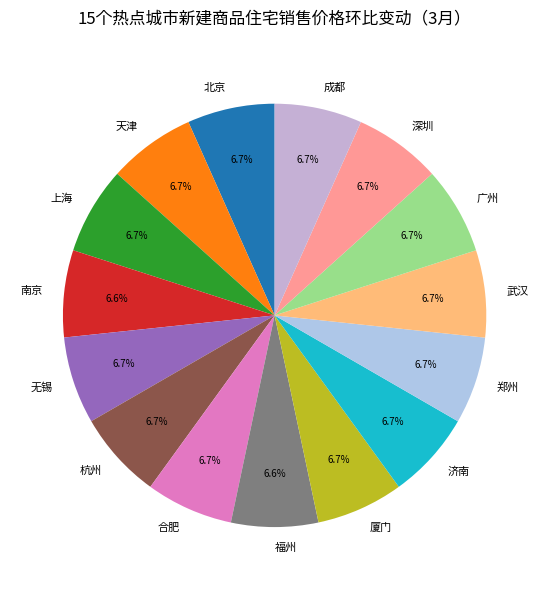

How many segments does this pie chart have?

15